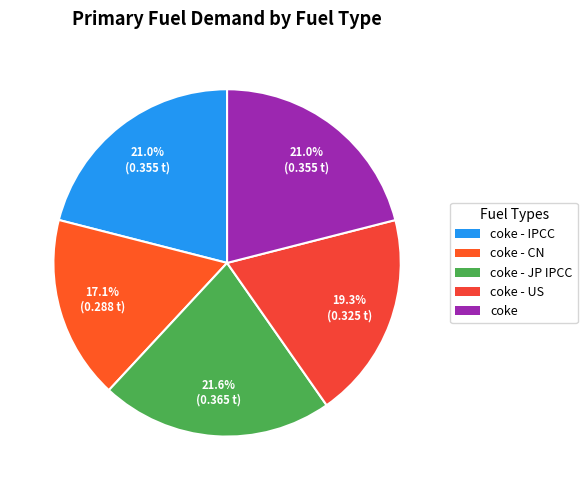

True or false: coke - IPCC accounts for 31% of the total.

False